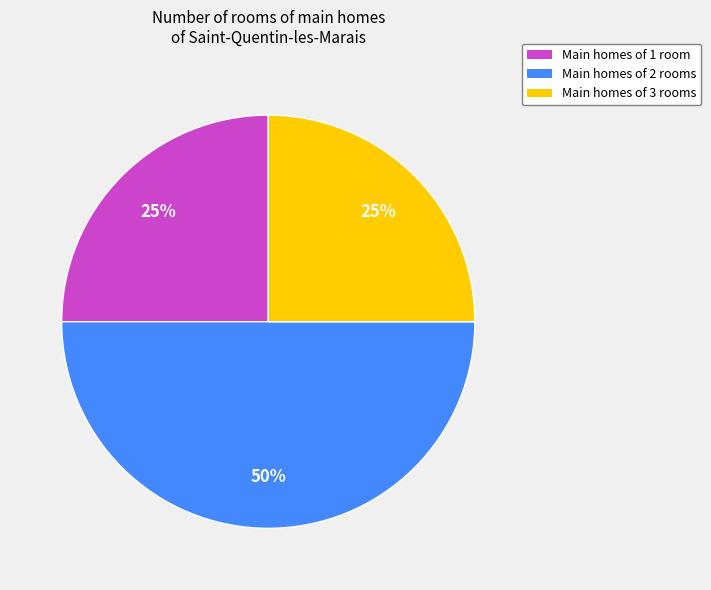

Does Main homes of 1 room account for over 50% of the chart?

No